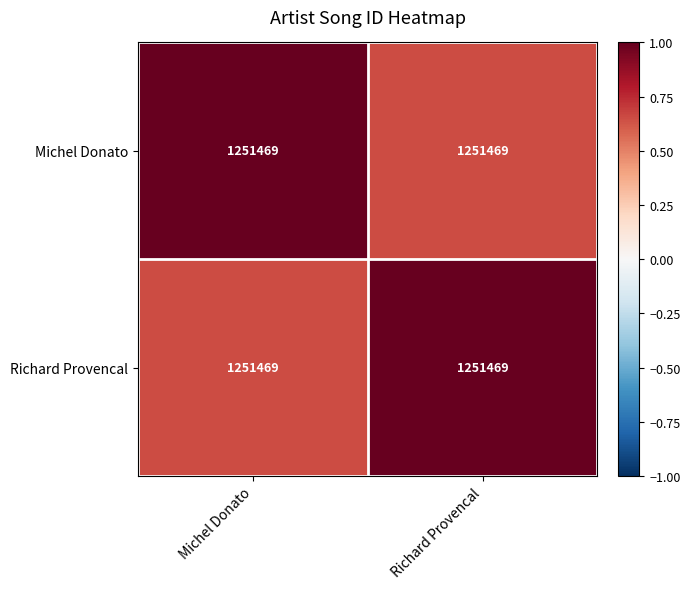

Is the value of Michel Donato at Michel Donato greater than the value of Richard Provencal at Michel Donato?

Yes